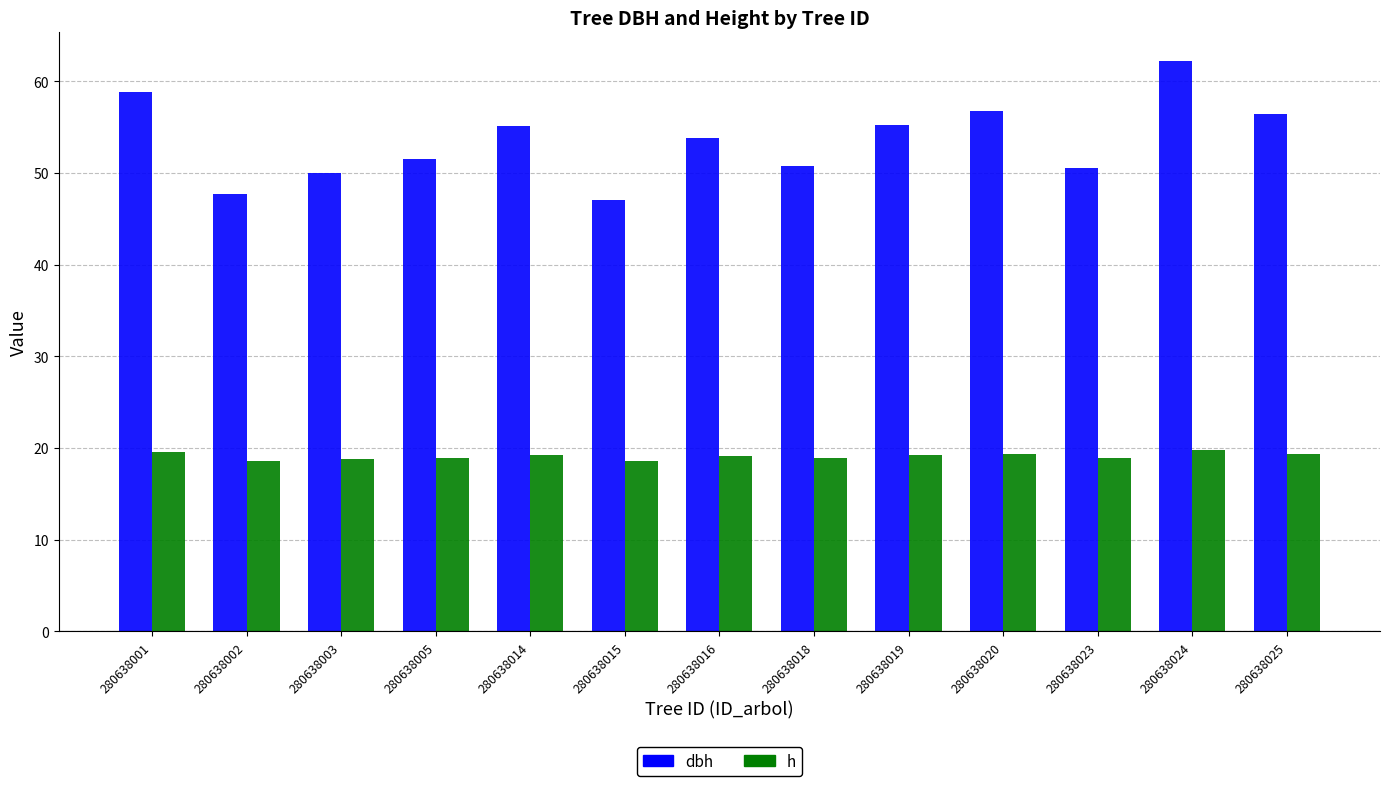

Is it true that h equals 19.3 at 280638019?

True